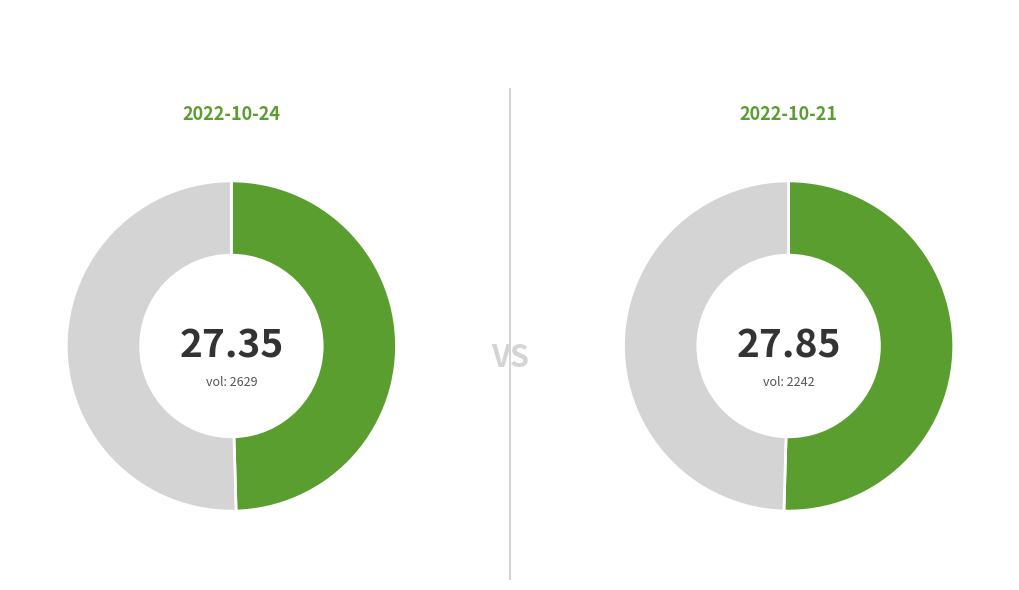

Does any single category account for the majority?

Yes